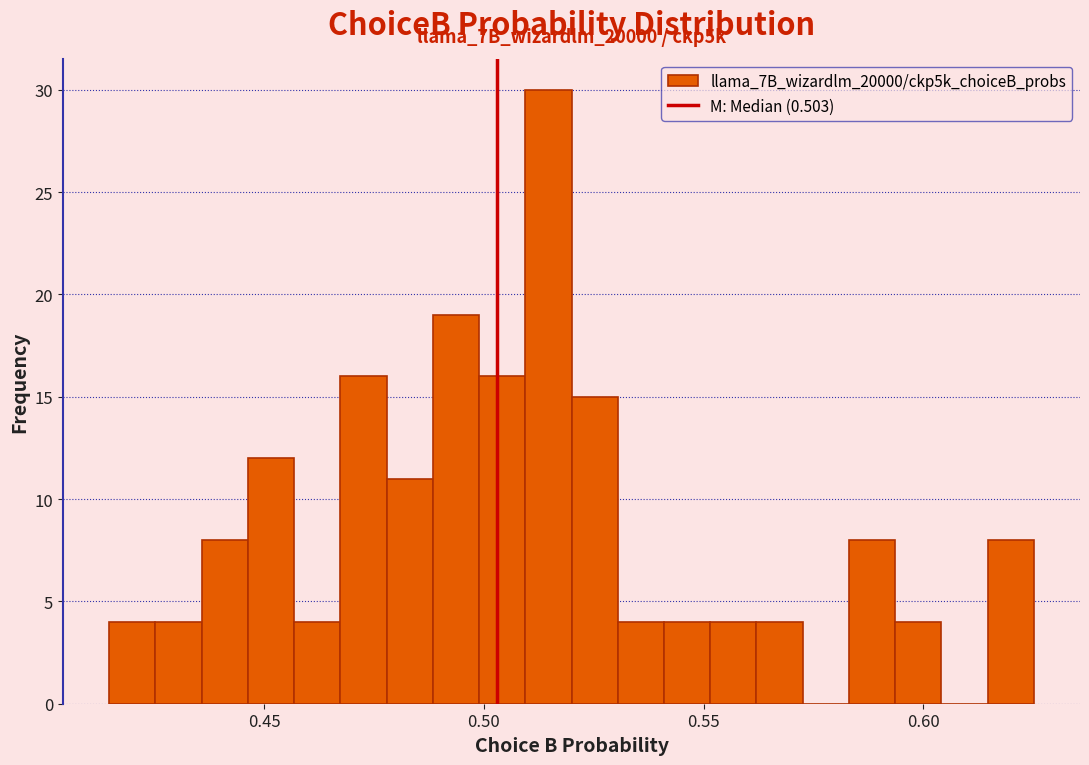

Read against the x-axis, roughly where is the centre of the tallest bar?

0.515